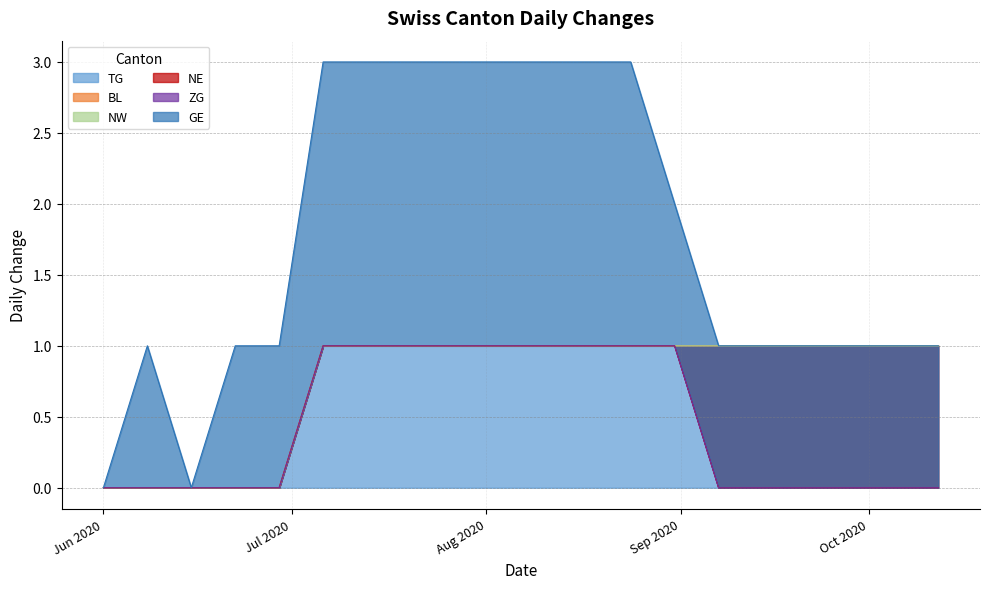

How many series are shown in this chart?

6